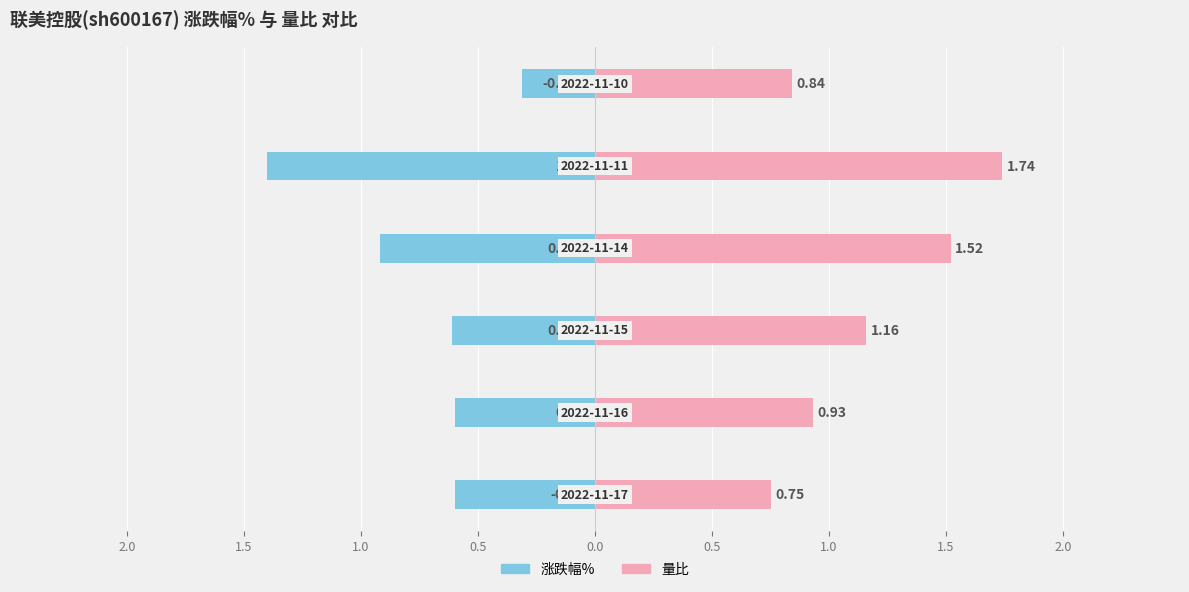

Reading right to left, transcribe all the data shown in this chart.

涨跌幅%: -0.3	-1.4	-0.9	-0.6	-0.6	-0.6
量比: 0.8	1.7	1.5	1.2	0.9	0.8